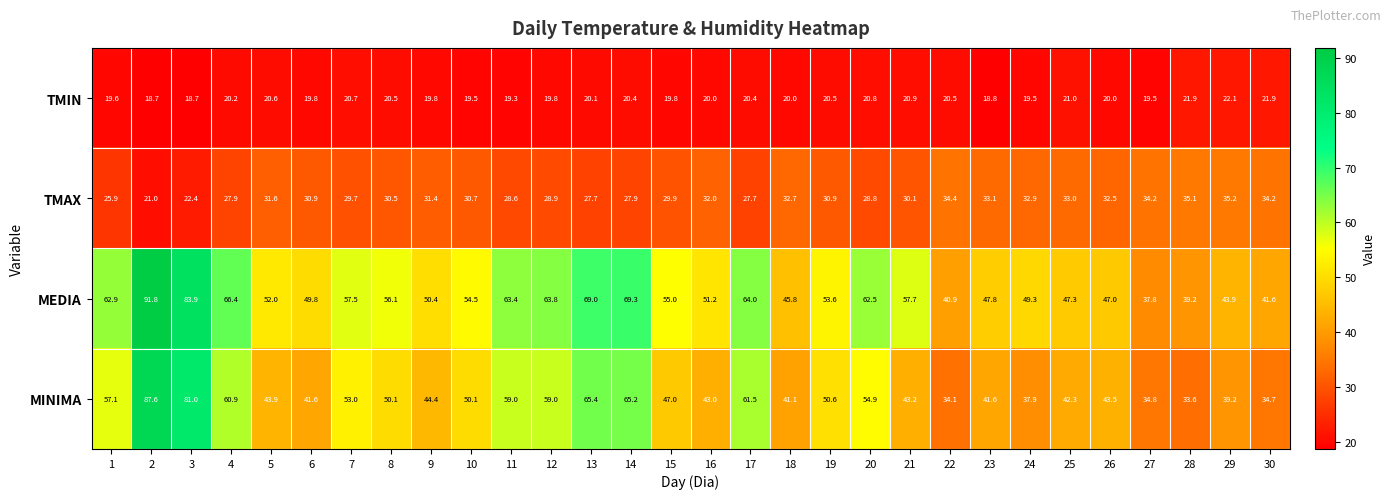

Is it true that TMAX equals 18.3 at 6?

False